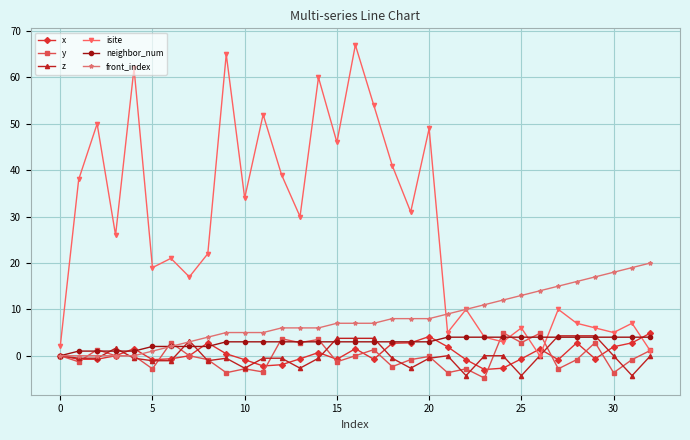

Which series has the largest total across all categories?

isite